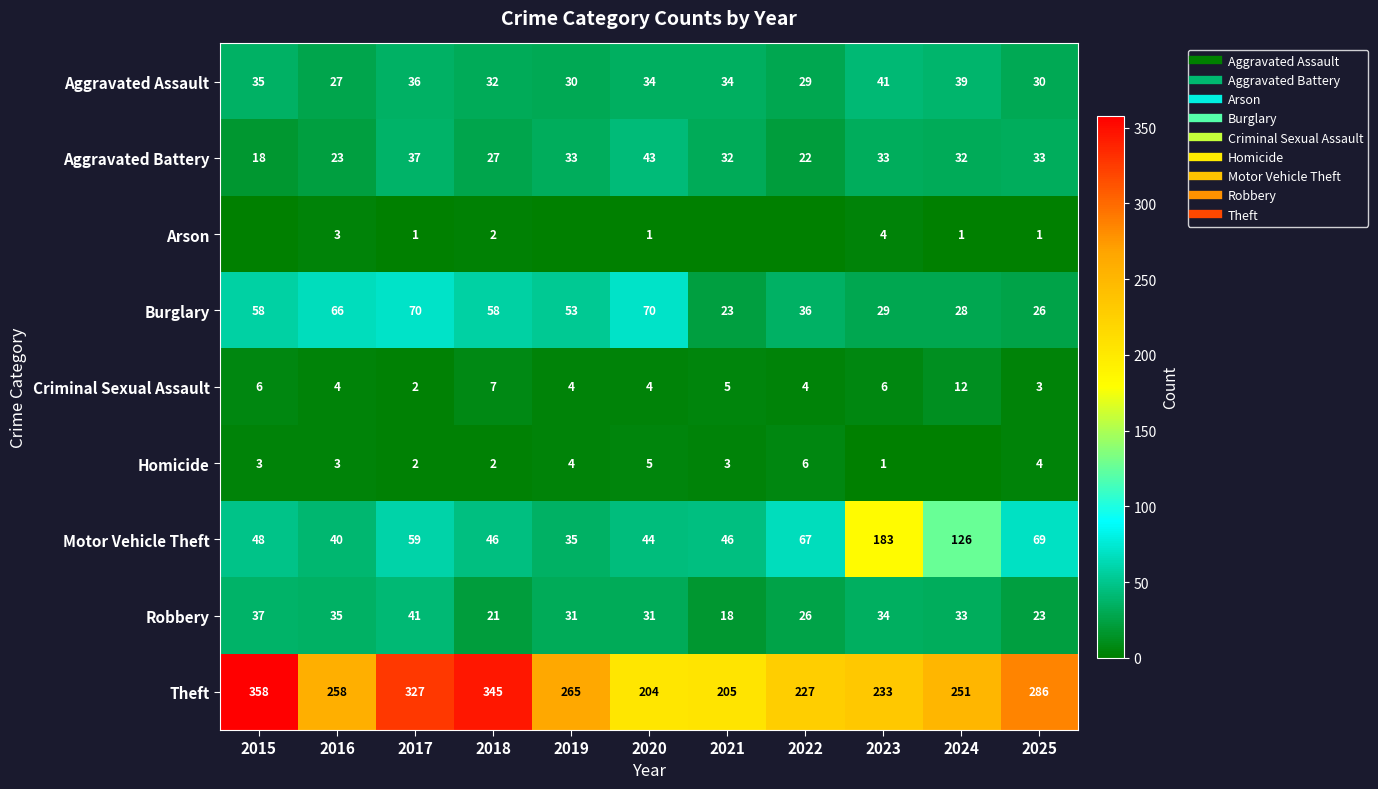

Which category has the lowest value in the Motor Vehicle Theft series?

2019